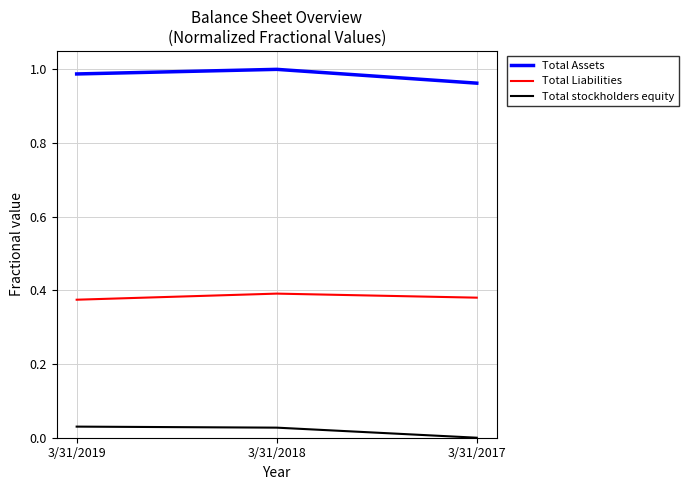

Between 3/31/2019 and 3/31/2017, which series saw the biggest shift?

Total stockholders equity